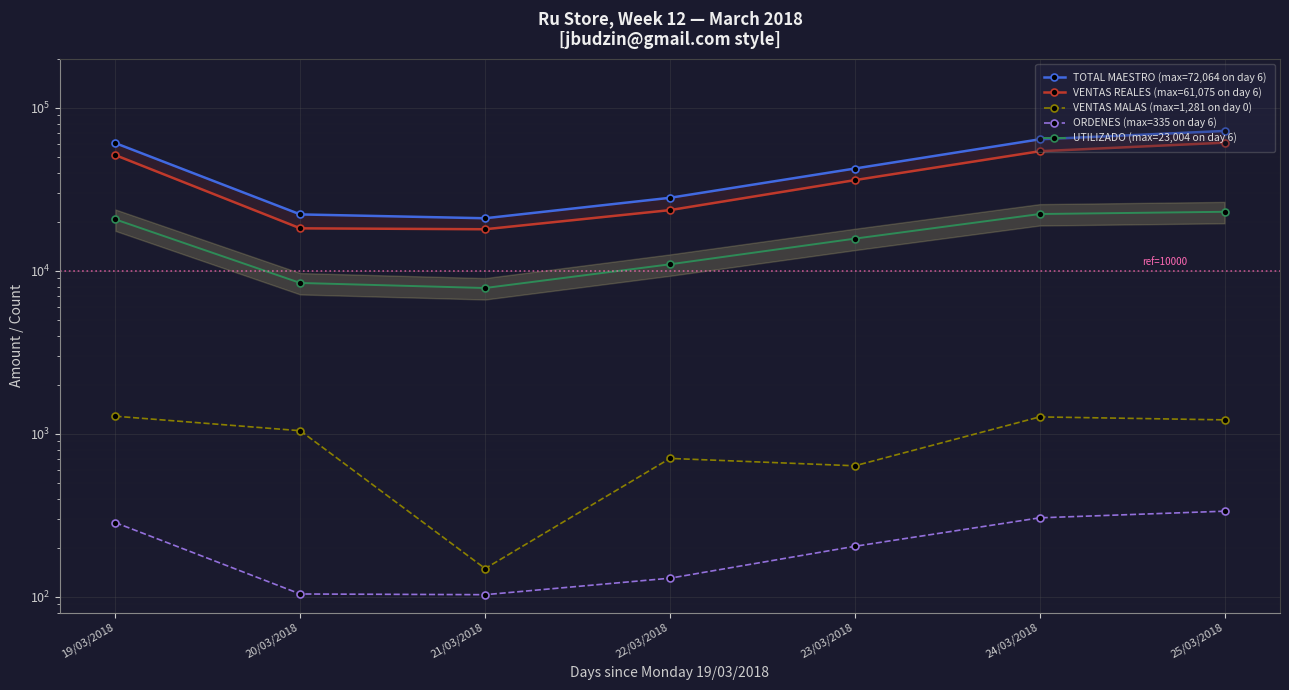

At which label does ORDENES (max=335 on day 6) reach its peak?

25/03/2018